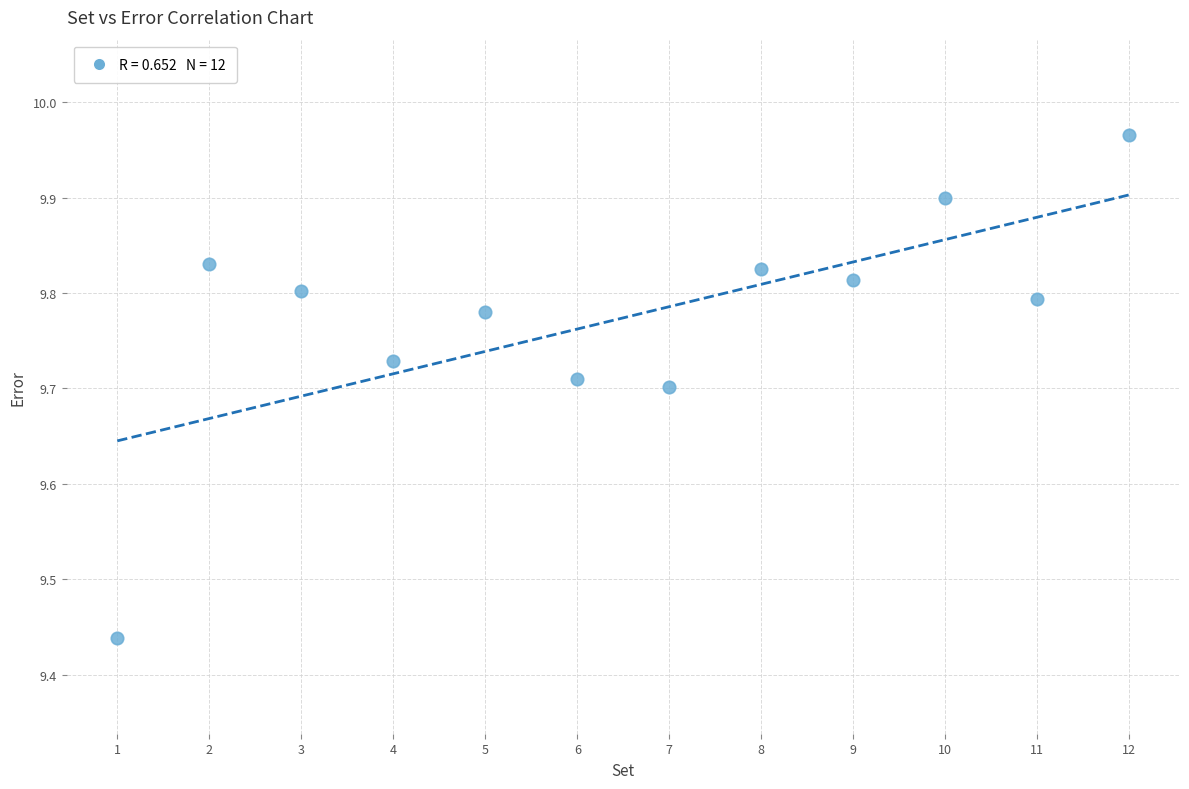

What is the range of X values (max minus min)?

11.0